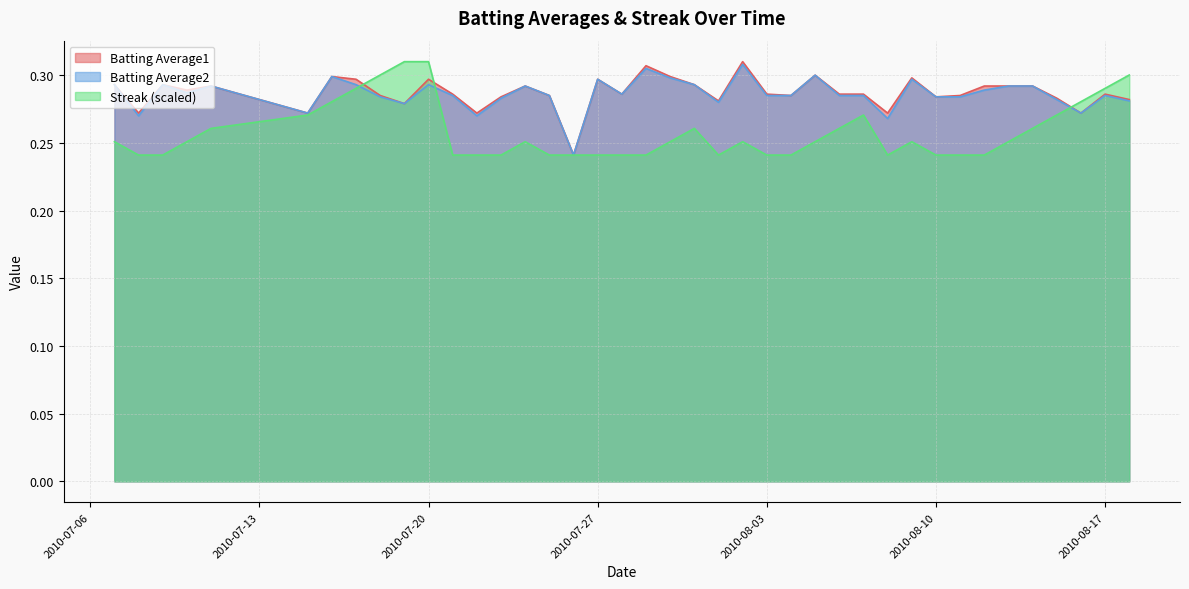

What is the value of the Batting Average2 point at the 8th from the left?

0.3